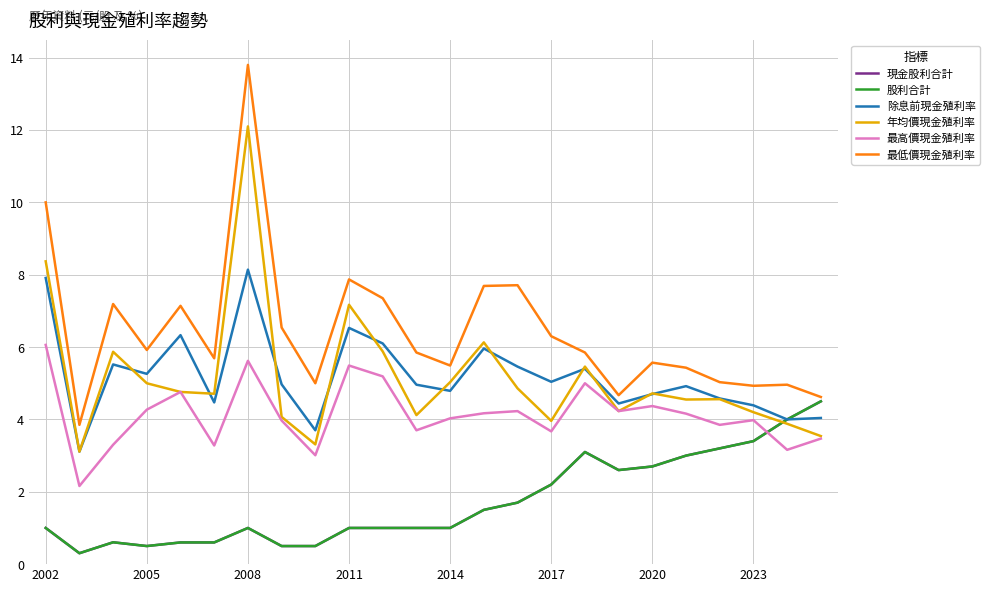

True or false: 股利合計 and 現金股利合計 intersect in this chart.

False